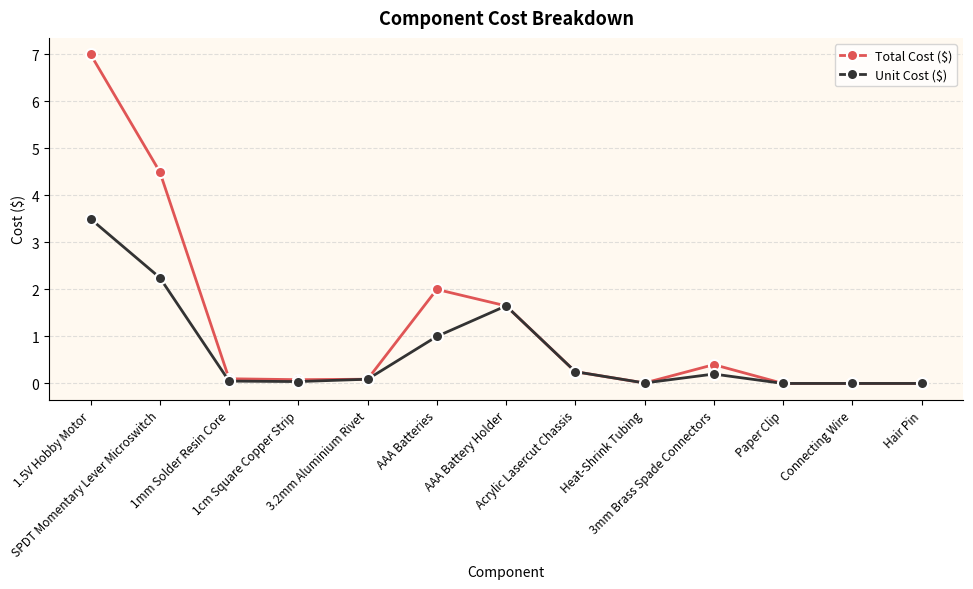

Is this an area chart (filled region under the line)?

No